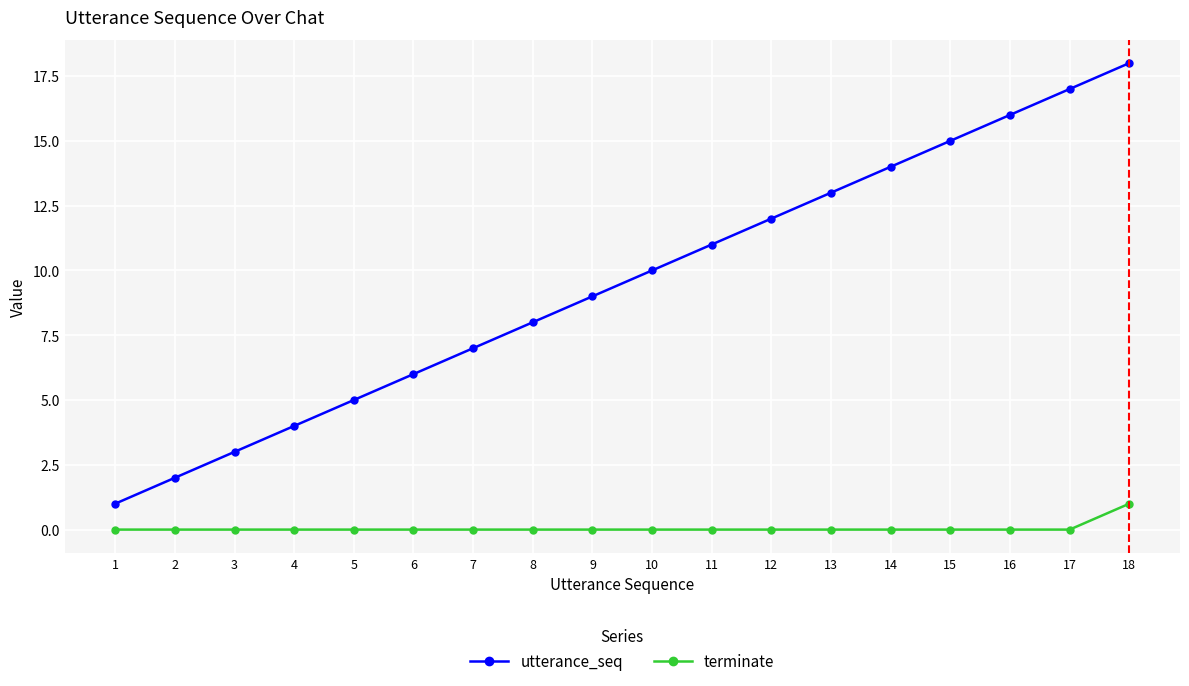

Does the chart have visible grid lines?

Yes